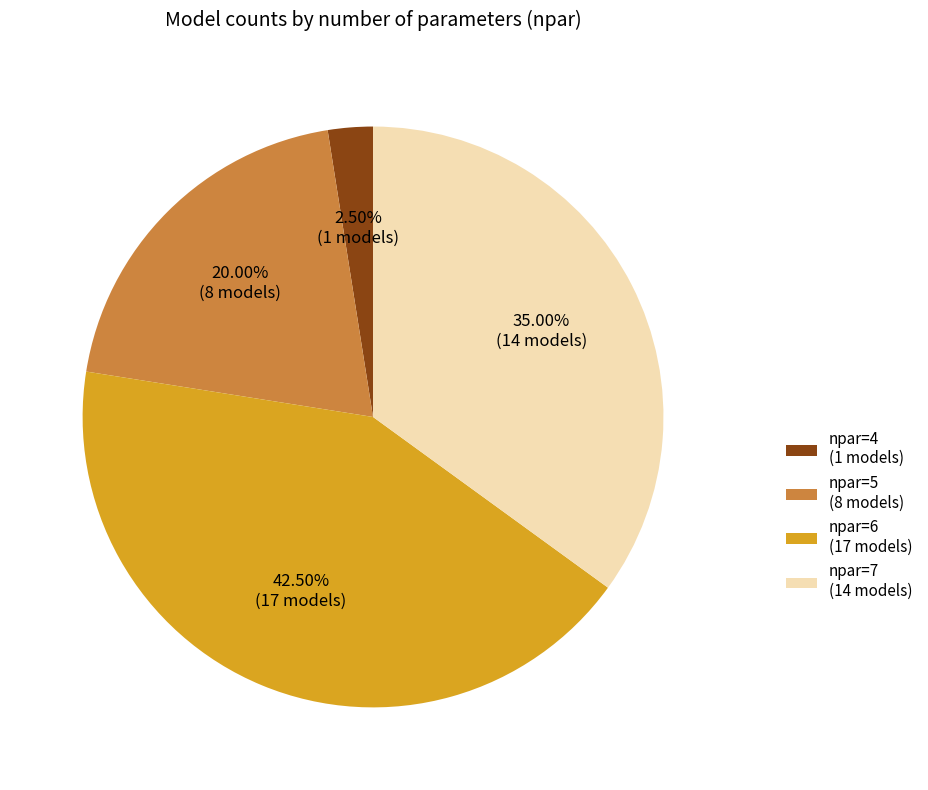

What is the ratio of the value at npar=5 to the value at npar=4?

8.0